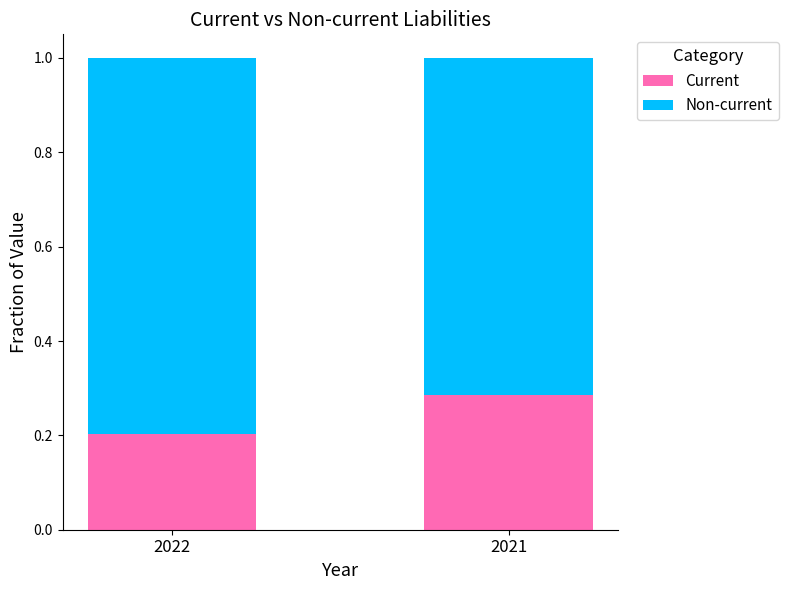

The Current series shows 0.1 at 2022. True or false?

False